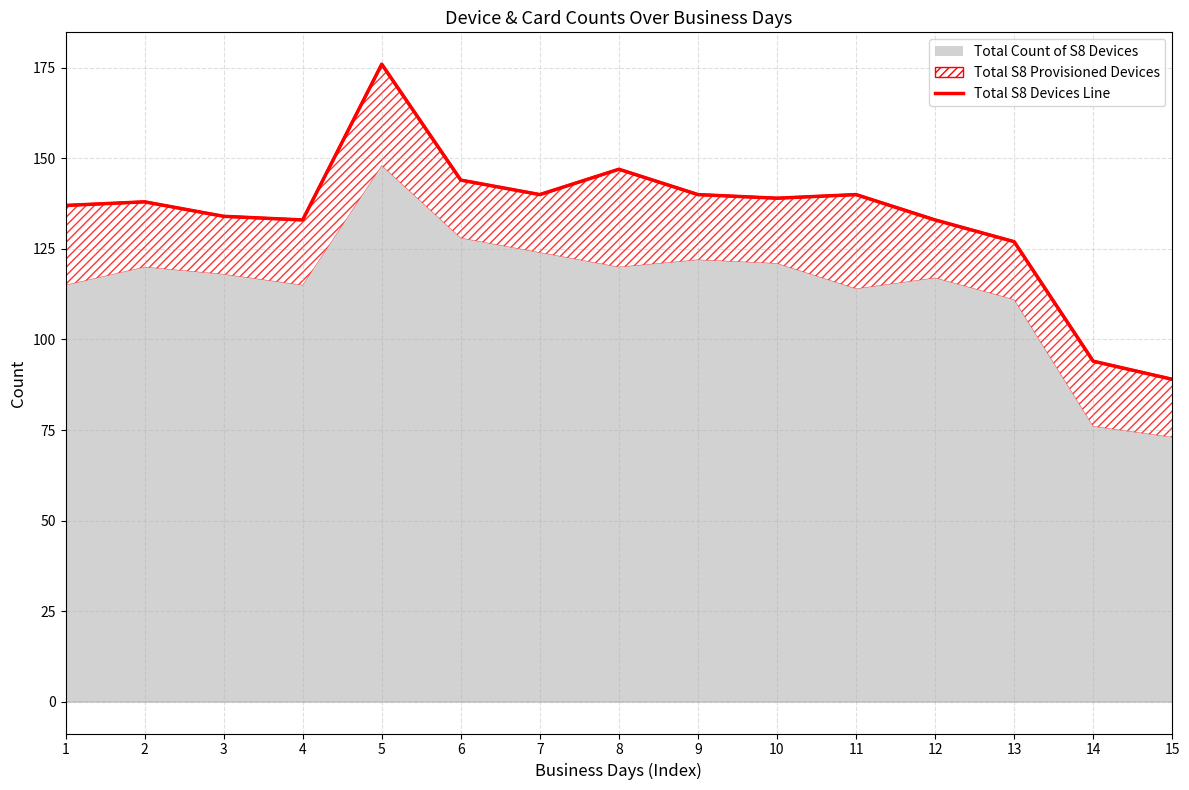

Which has a higher value, 8 or 12?

8